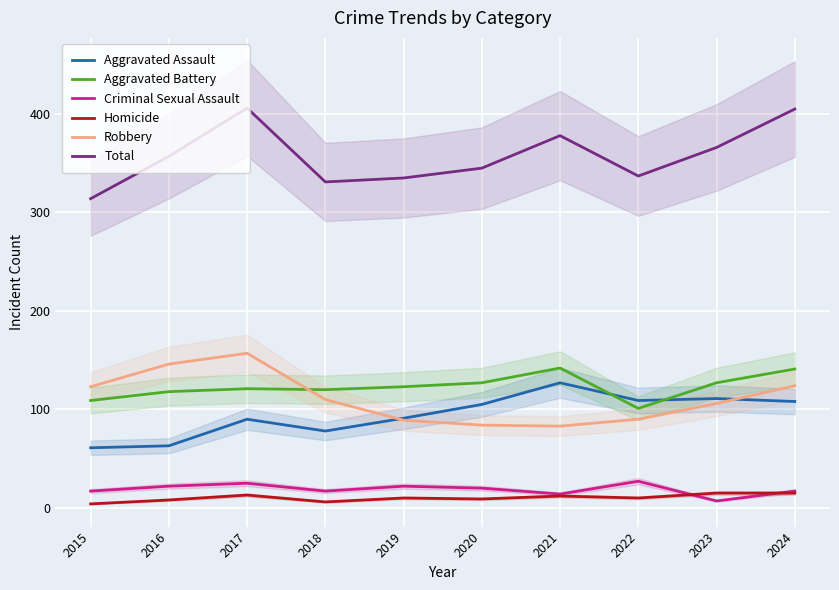

Count the number of data series in this chart.

6